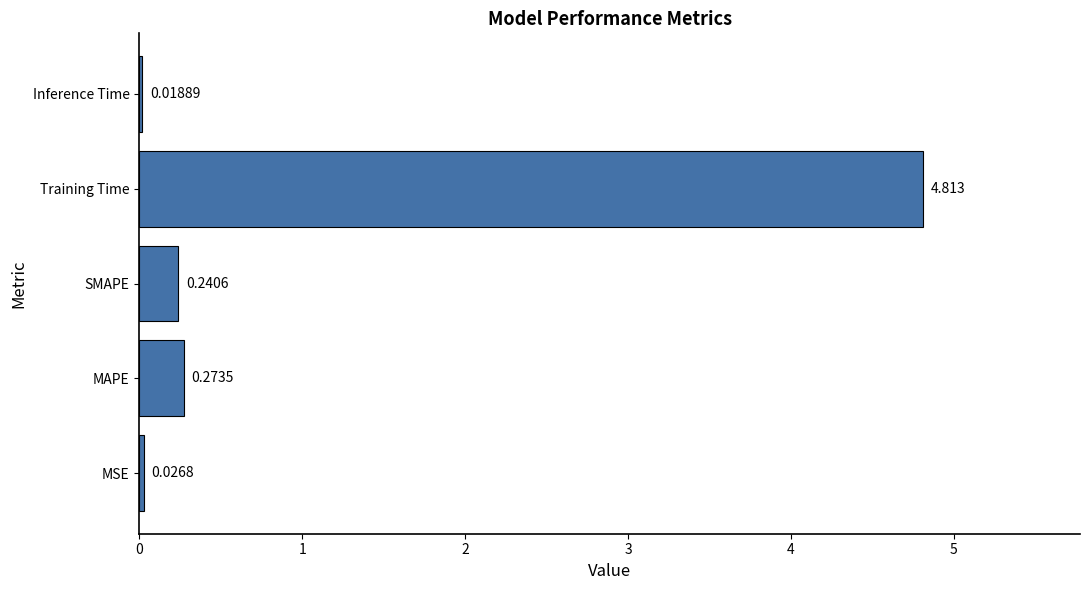

Where is the data nearest to the value 2?

MAPE